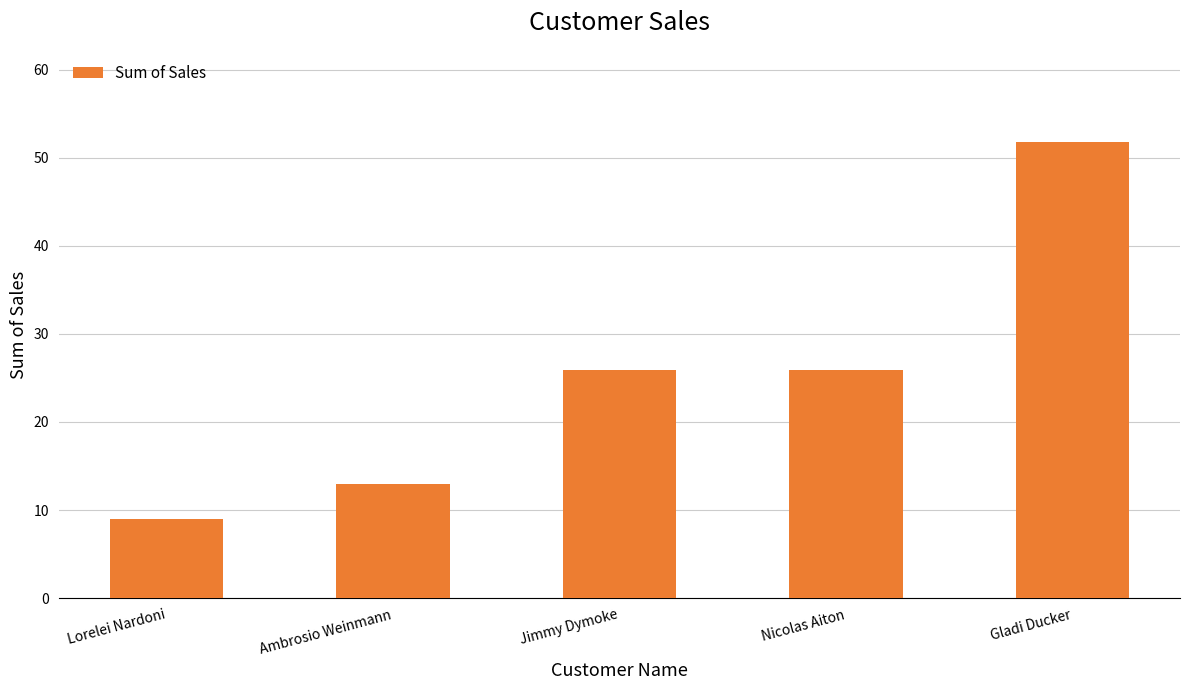

What is the difference between the values at Gladi Ducker and Nicolas Aiton?

25.9